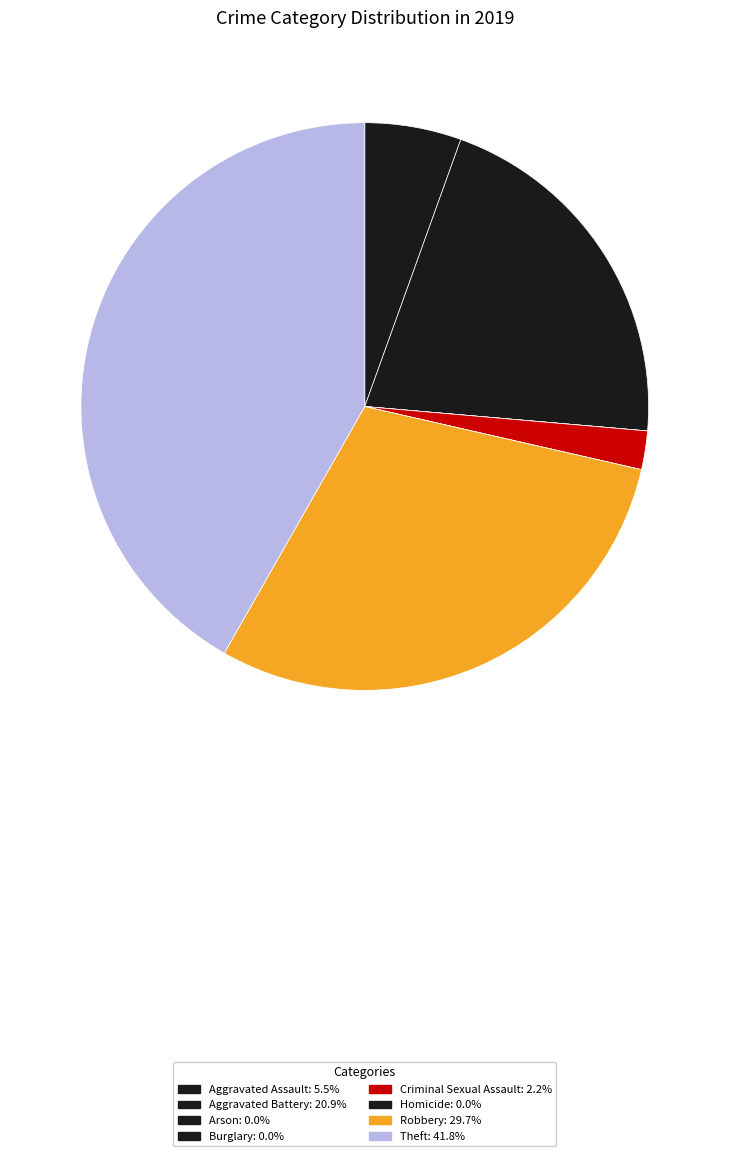

Which category has the biggest portion of the pie?

Theft